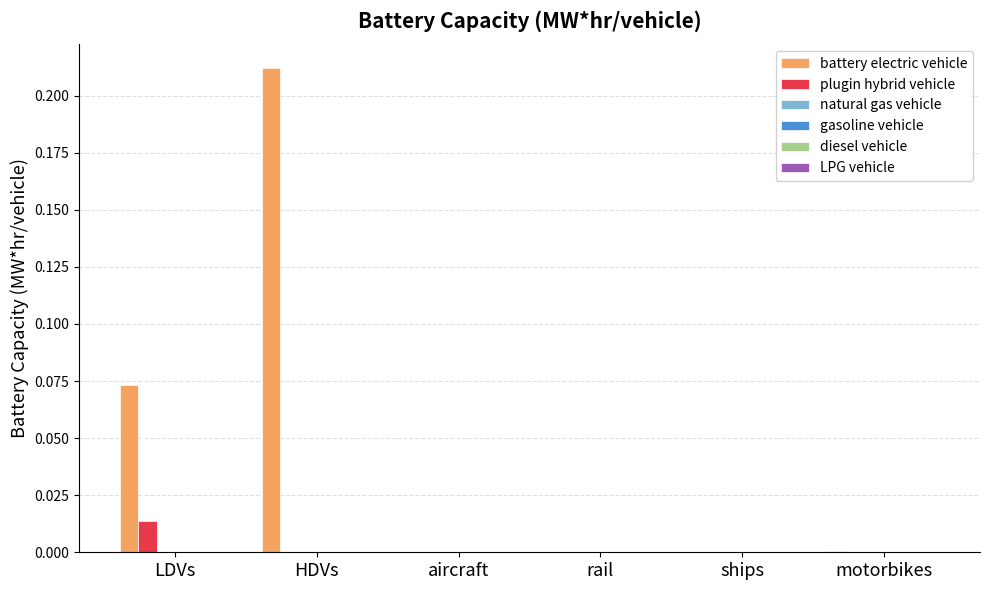

Which series has the largest total across all categories?

battery electric vehicle